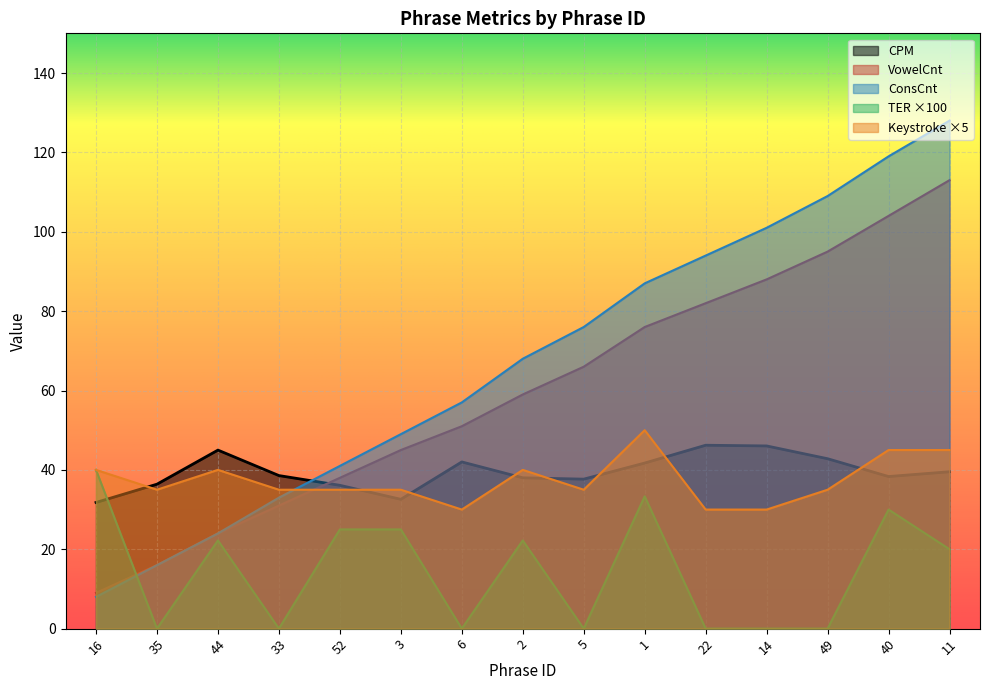

What are all the series names shown in the legend?

CPM, VowelCnt, ConsCnt, TER ×100, Keystroke ×5